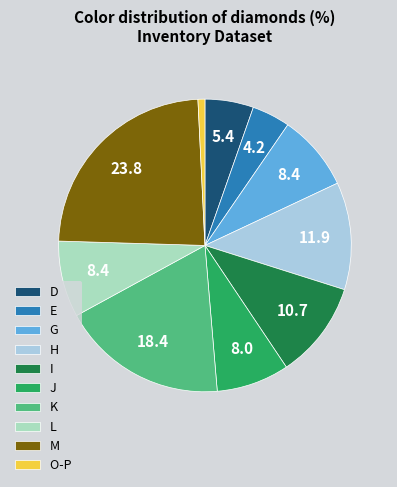

The M slice represents 33% of the pie. True or false?

False